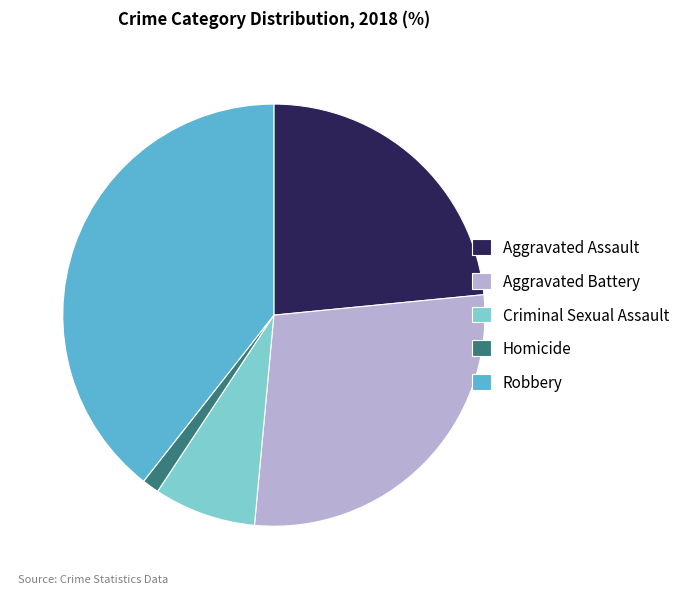

Is the sum of Aggravated Assault and Aggravated Battery greater than half?

Yes